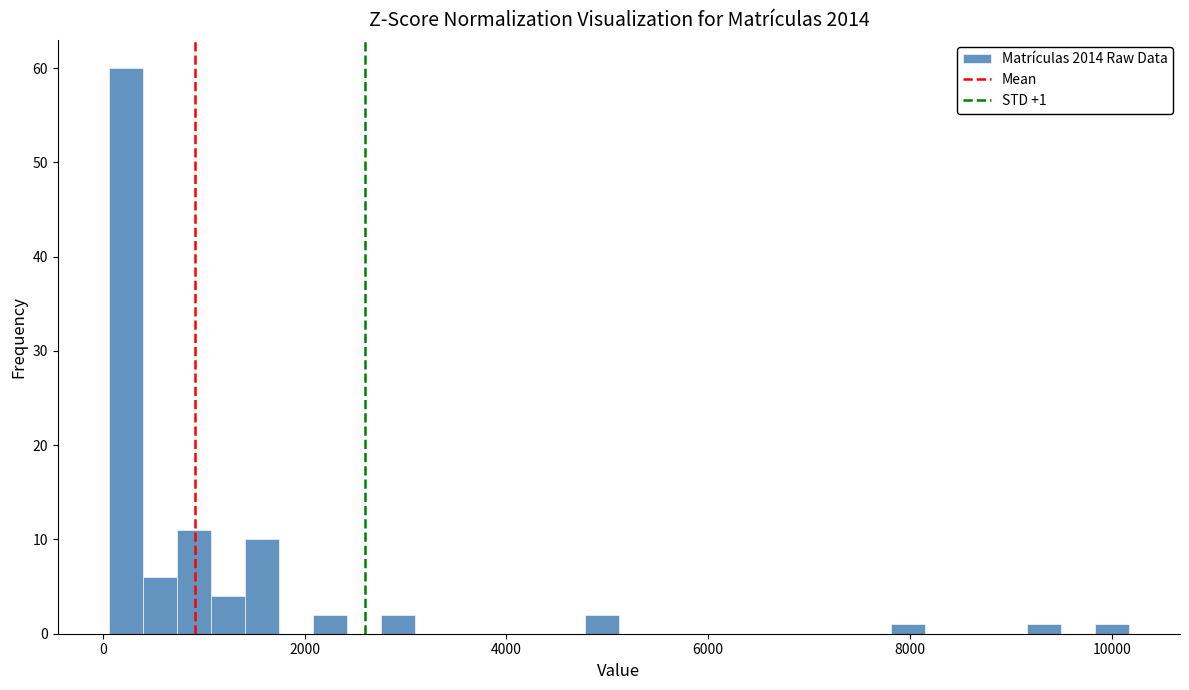

Around what value on the x-axis is the tallest bar? Give the approximate position of its centre, as read against the axis.

200